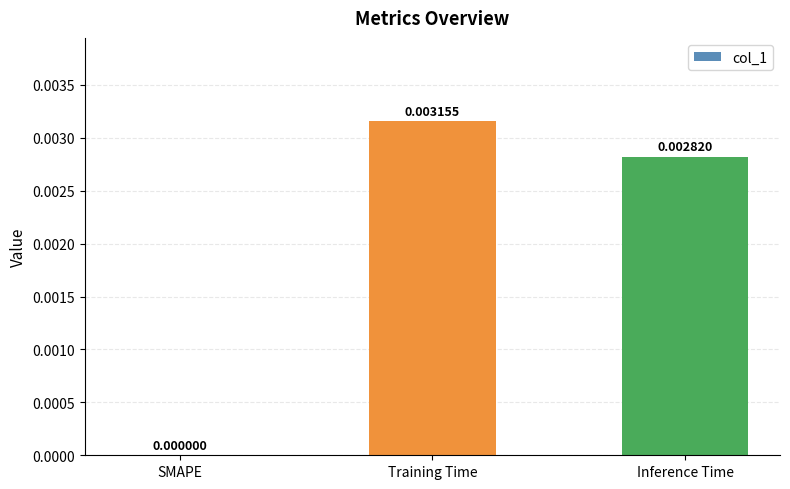

Where is the data nearest to the value 0?

SMAPE